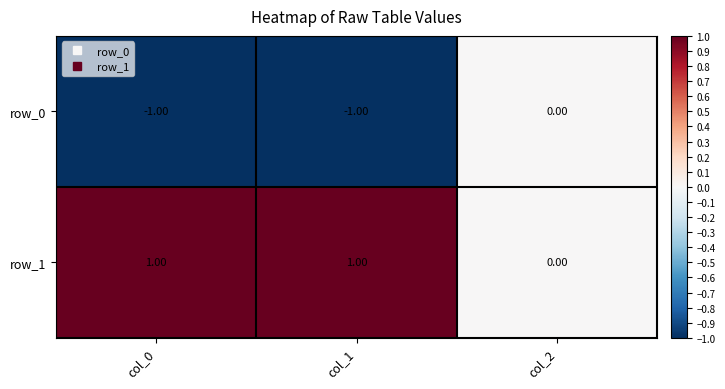

What value does the row_0 series have at col_1?

-1